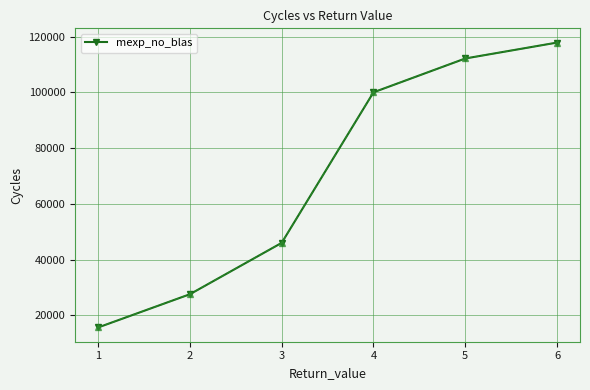

Rank the categories by value from lowest to highest.

1, 2, 3, 4, 5, 6